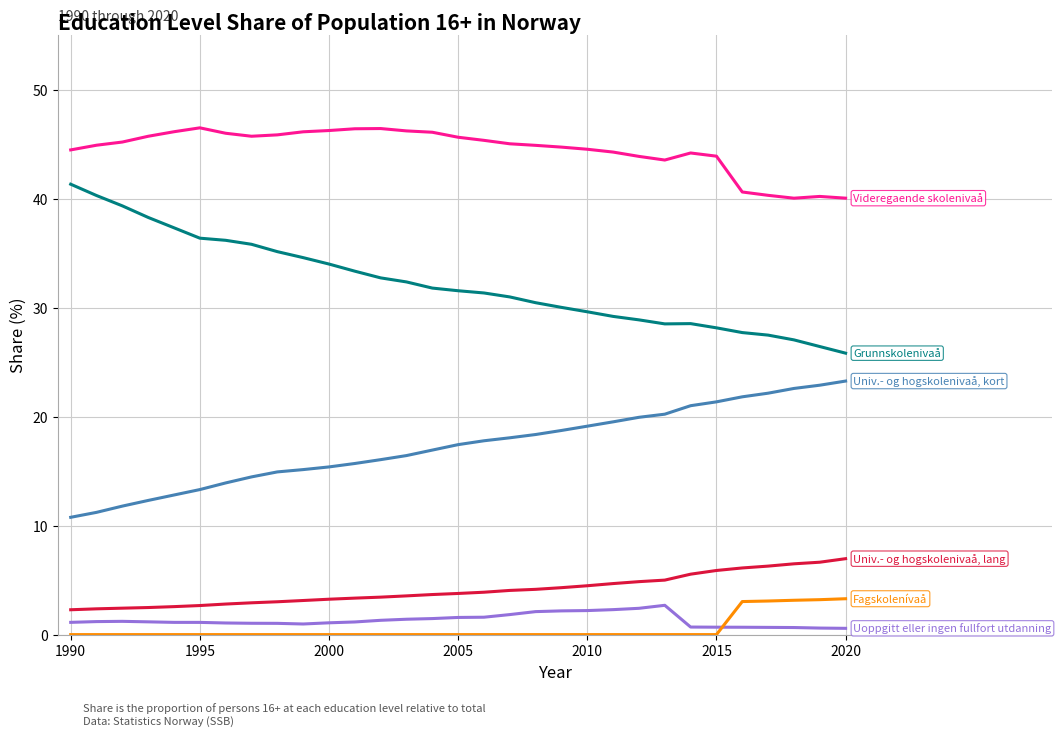

What is the greatest value displayed?

46.5